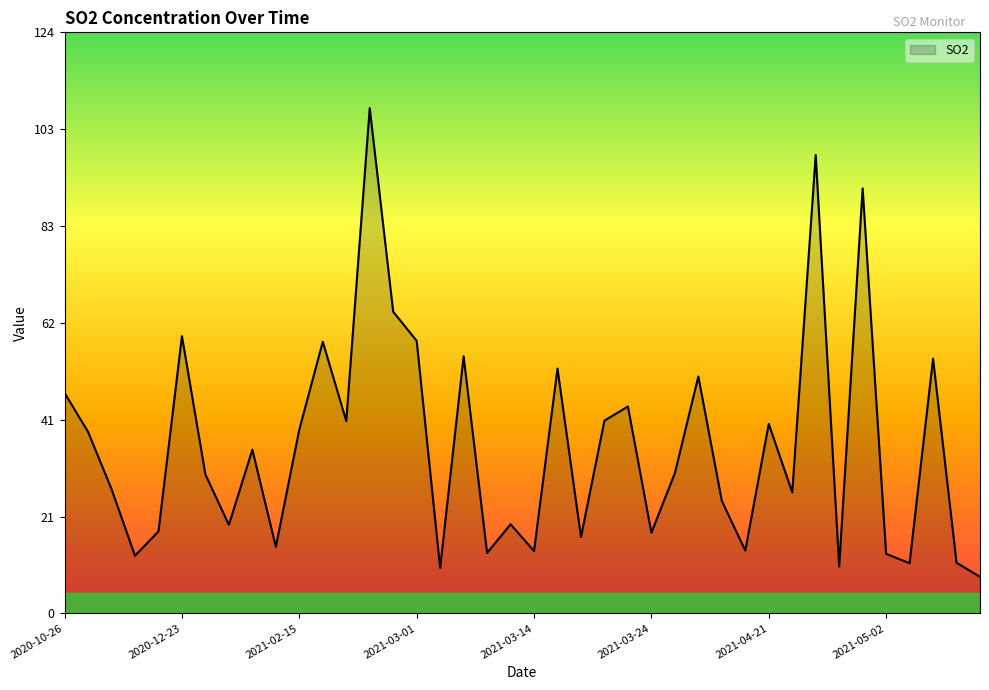

What is the greatest value displayed?

107.7